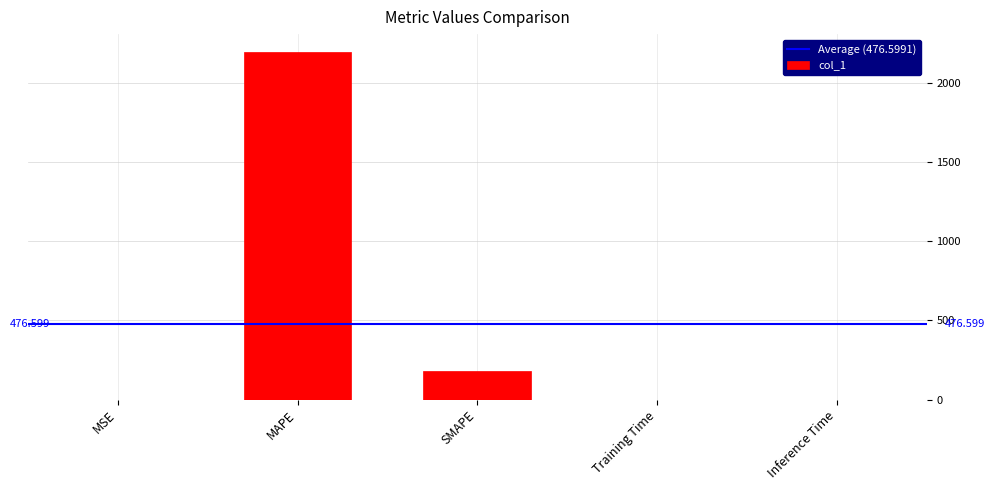

Which label corresponds to the largest value in the chart?

MAPE